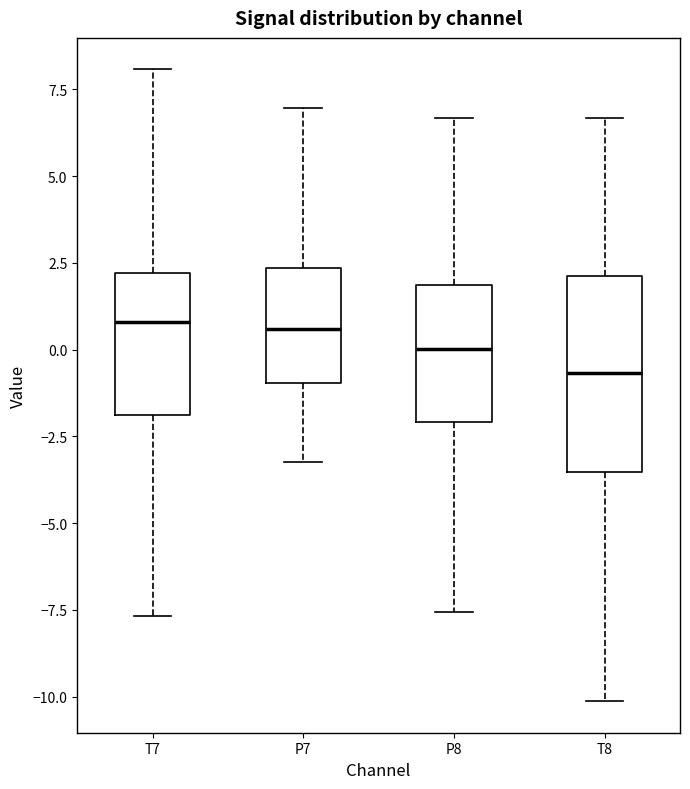

Reading left to right, read every box against the y-axis: the position of its median line, the range the box covers, and the ends of its whiskers. The values are not printed on the chart, so give them approximately, as read against the axis.

T7: median 1.0, box -2.0 to 2.0, whiskers -7.5 to 8.0
P7: median 0.5, box -1.0 to 2.5, whiskers -3.0 to 7.0
P8: median 0.0, box -2.0 to 2.0, whiskers -7.5 to 6.5
T8: median -0.5, box -3.5 to 2.0, whiskers -10.0 to 6.5